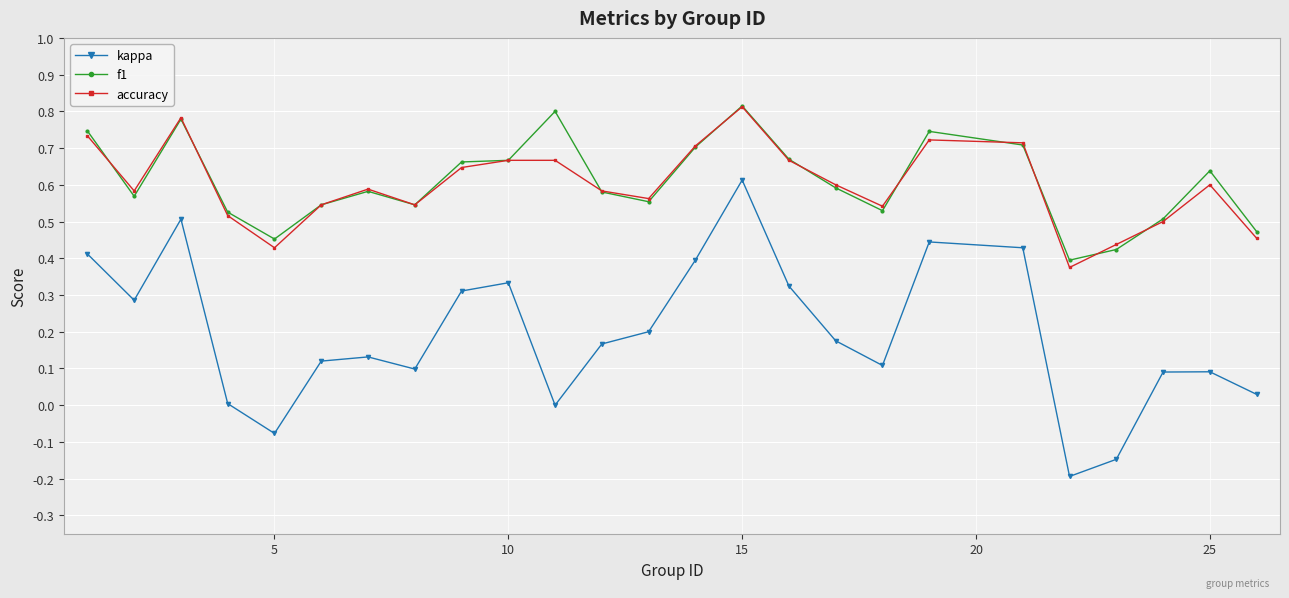

In kappa, how many points are lower than both neighbors (excluding endpoints)?

6